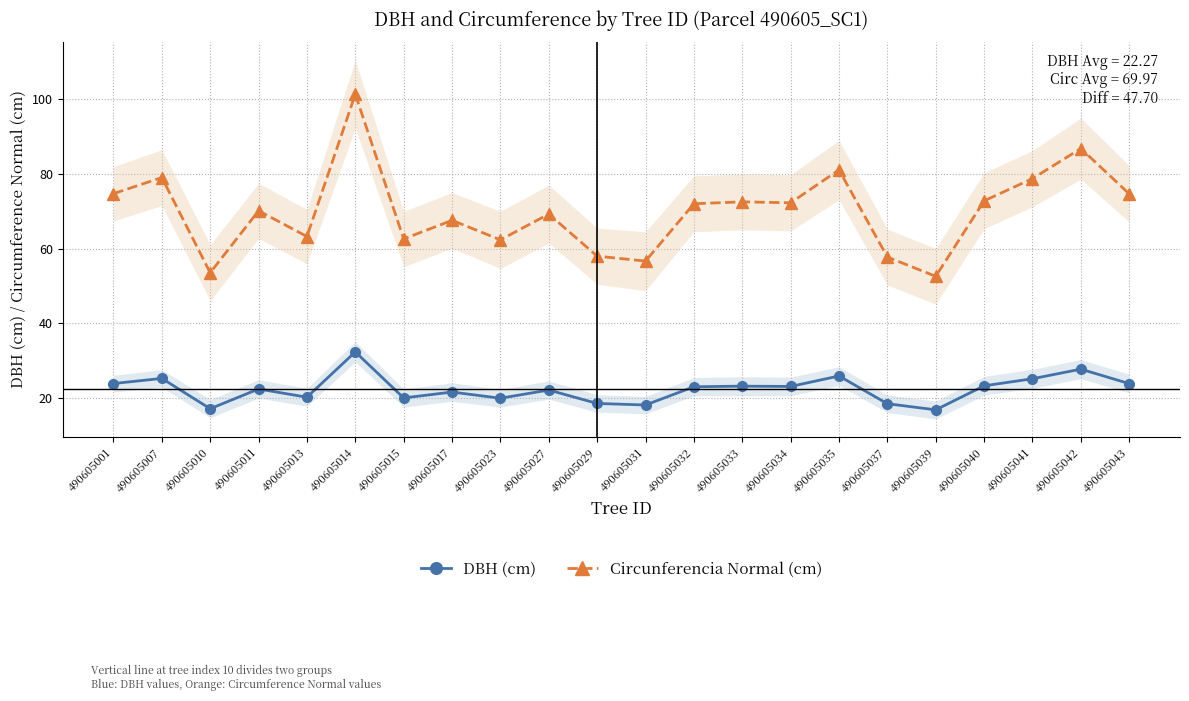

At which category is the sum across all series the highest?

490605014